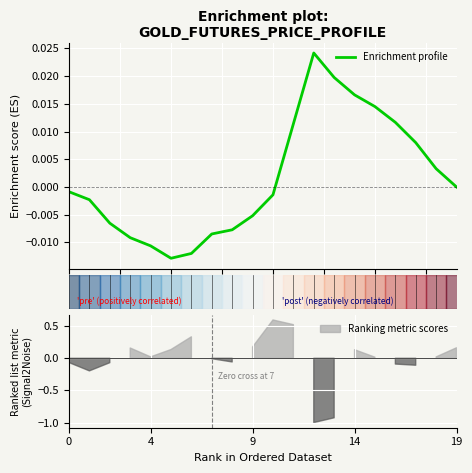

Is this an area chart (filled region under the line)?

No